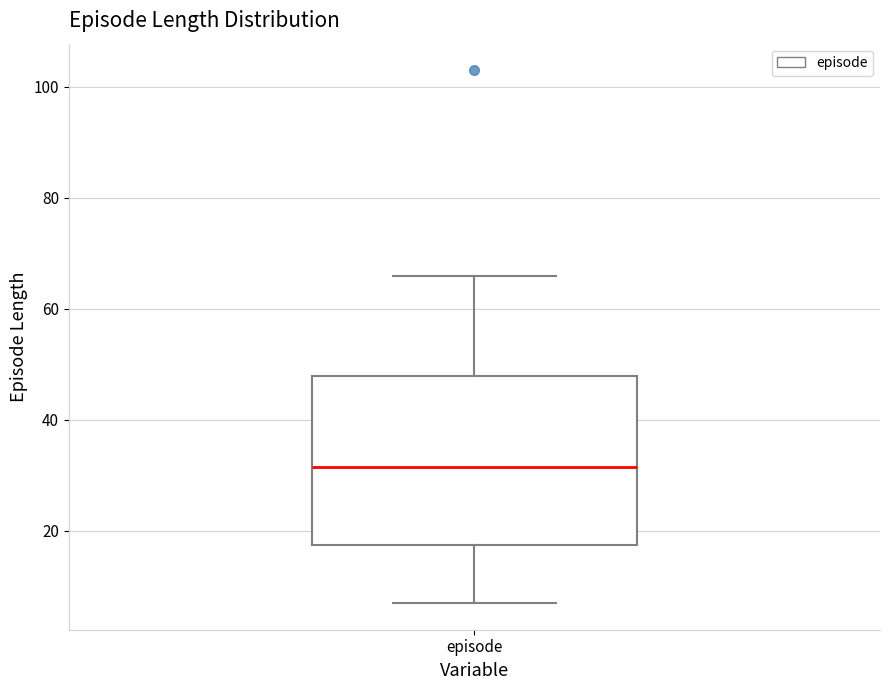

Where does the upper whisker of the box for episode end on the y-axis? The values are not printed on the chart, so give them approximately, as read against the axis.

66